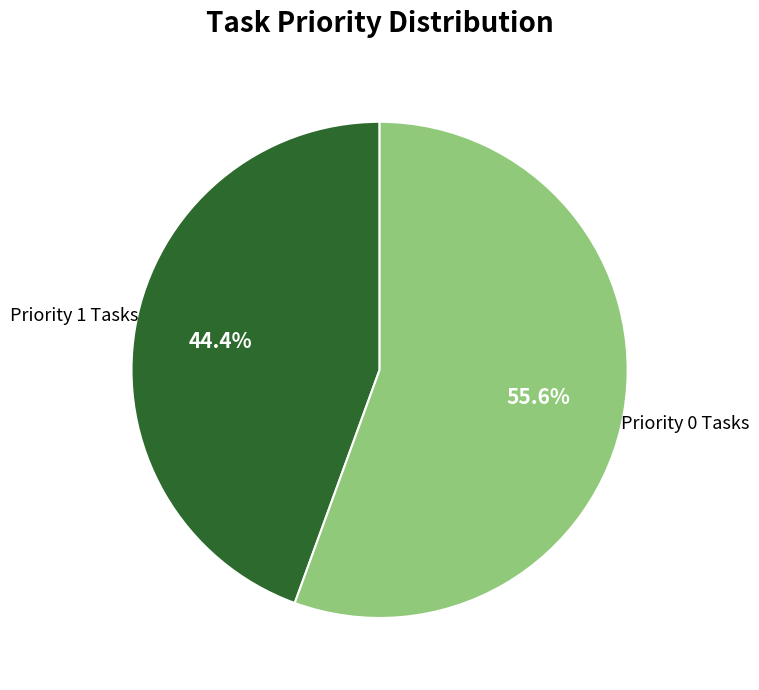

Do Priority 0 Tasks and Priority 1 Tasks together represent more than half of the pie?

Yes